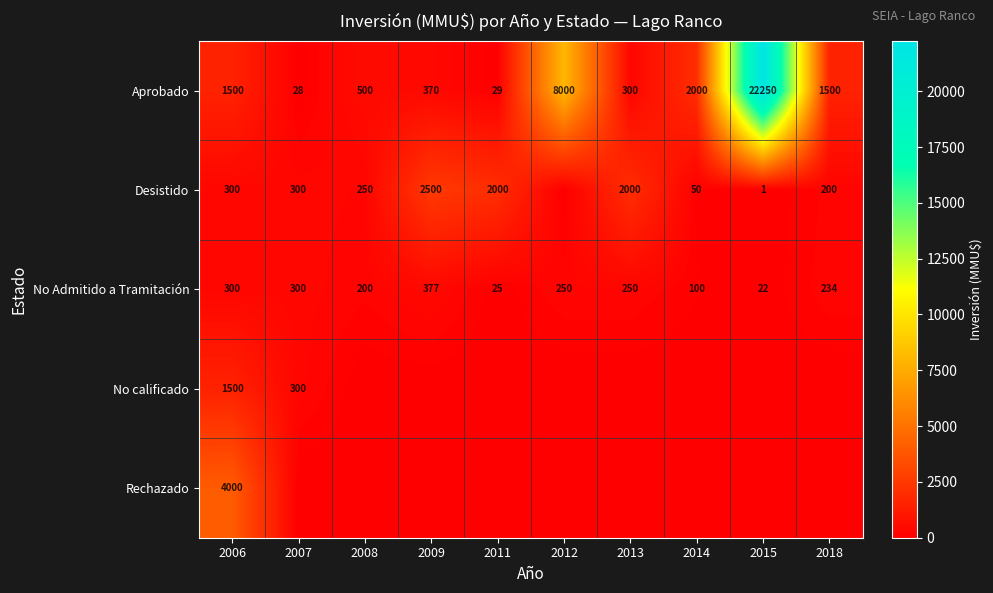

Which label corresponds to the largest value in the chart?

2015